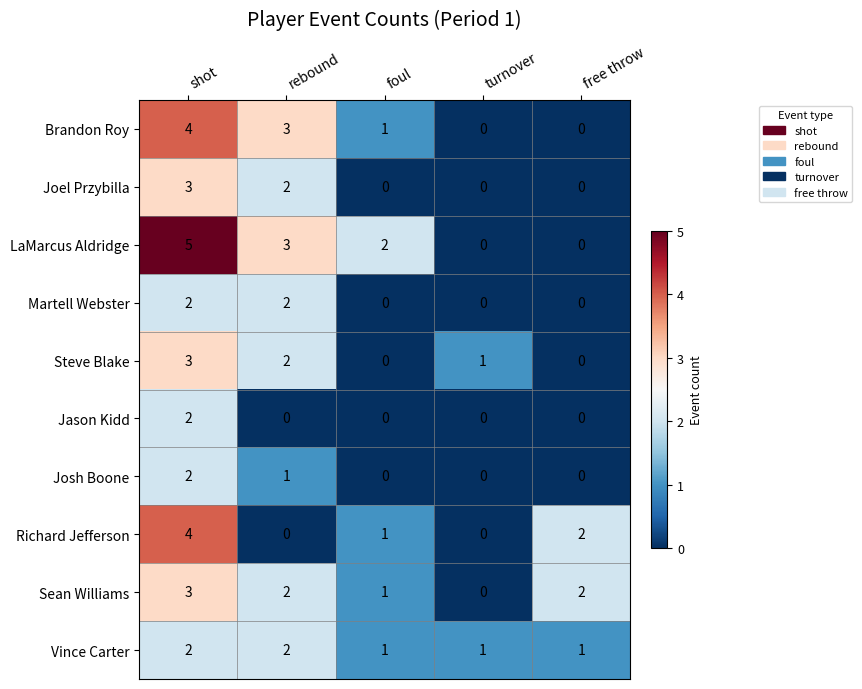

Where is Richard Jefferson nearest to the value 2?

free throw